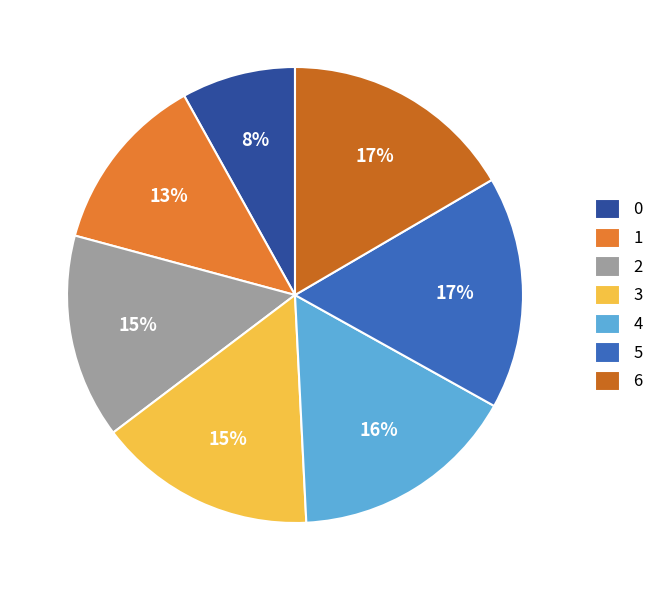

Is there any slice that represents more than half of the pie?

No